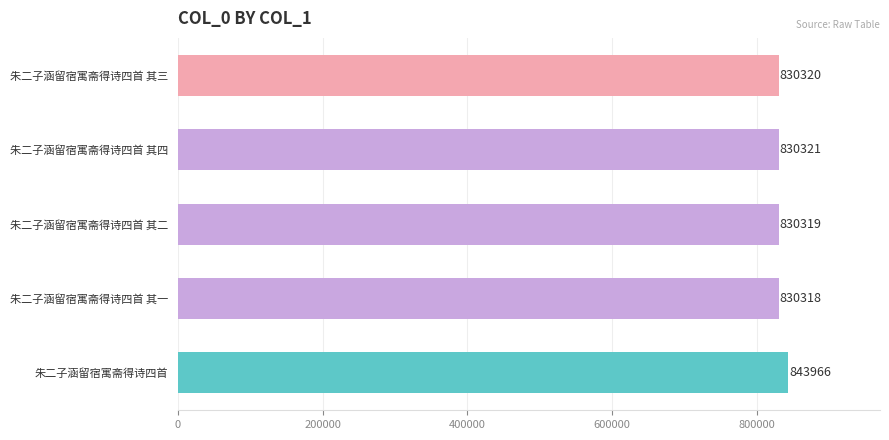

Is it true that the value at 朱二子涵留宿寓斋得诗四首 is 843966?

True